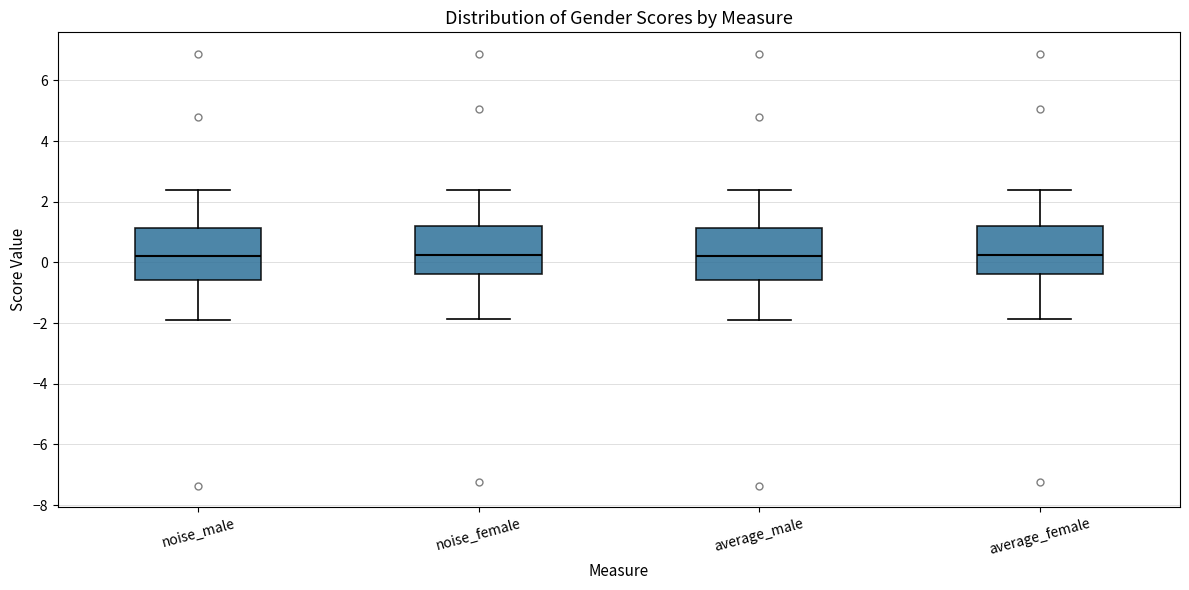

Reading left to right, transcribe this box plot: for each box, give where its median line is, the range the box spans, and where its two whiskers end, as read against the y-axis. The values are not printed on the chart, so give them approximately, as read against the axis.

noise_male: median 0.2, box -0.6 to 1.2, whiskers -1.8 to 2.4
noise_female: median 0.2, box -0.4 to 1.2, whiskers -1.8 to 2.4
average_male: median 0.2, box -0.6 to 1.2, whiskers -1.8 to 2.4
average_female: median 0.2, box -0.4 to 1.2, whiskers -1.8 to 2.4